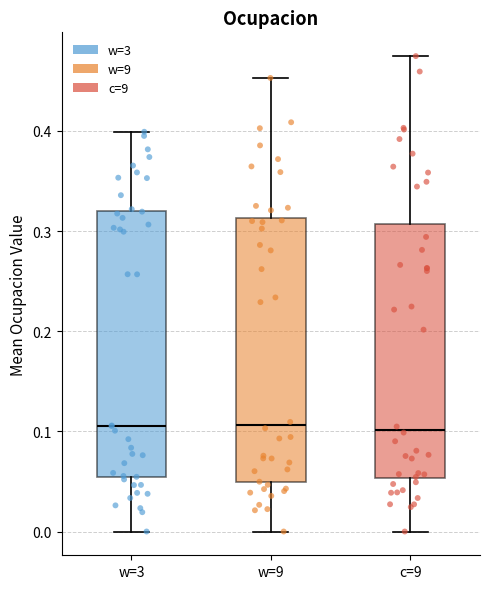

Where does the median line of the box for c=9 sit on the y-axis? The values are not printed on the chart, so give them approximately, as read against the axis.

0.10